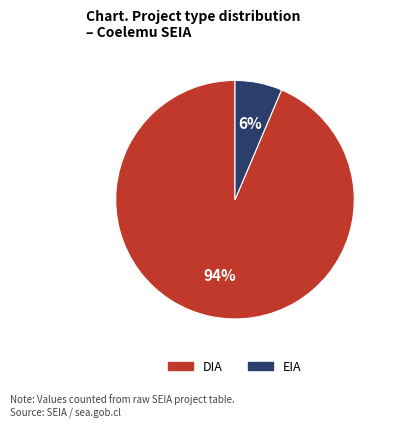

What percentage is the DIA slice, to the nearest percent?

94%